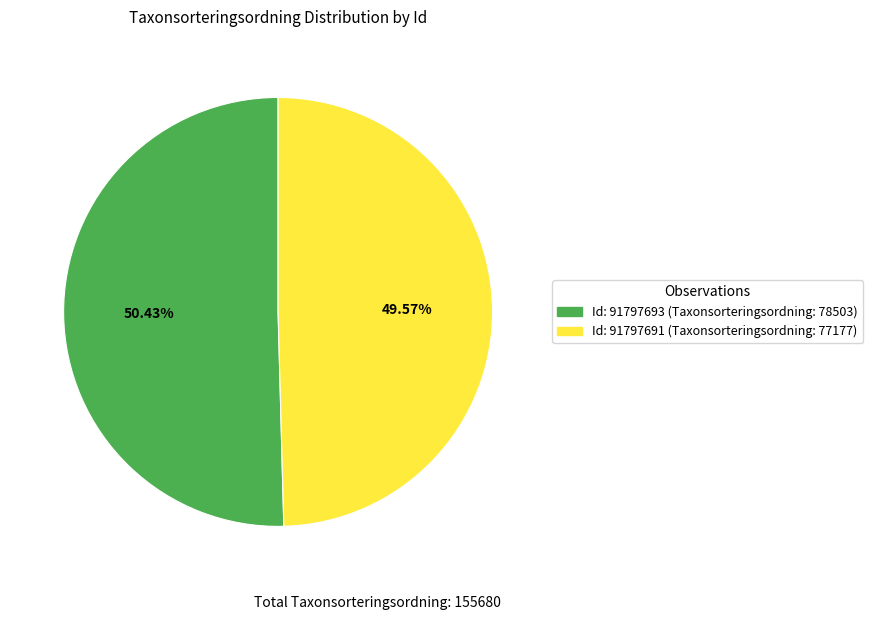

Does any single category account for the majority?

Yes